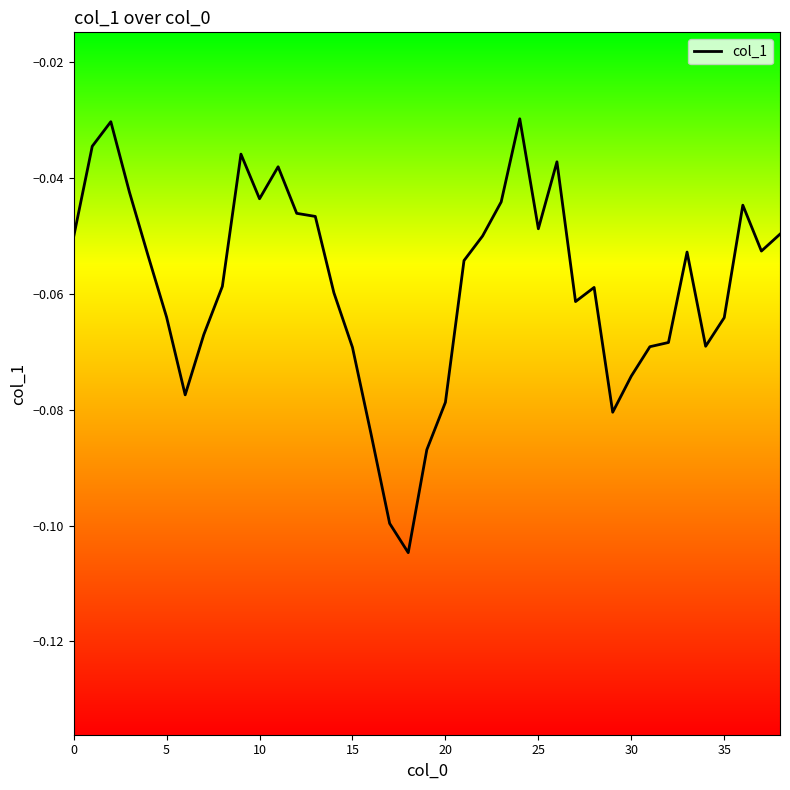

How many interior local valleys (lower than both neighbors) does the data have?

8